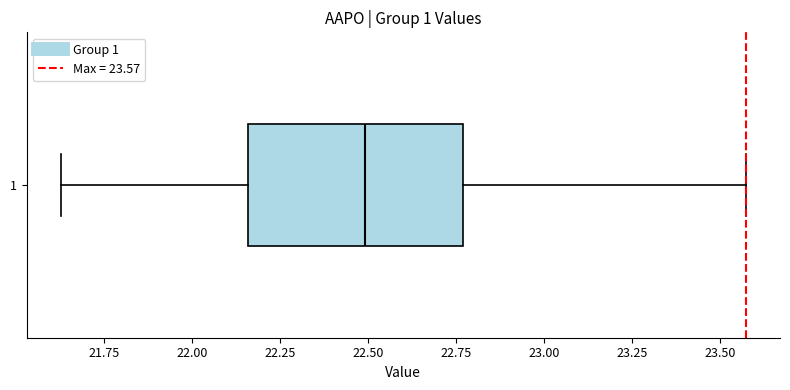

Read this box plot against the x-axis: the position of the median line, the range covered by the box, and the ends of both whiskers. The values are not printed on the chart, so give them approximately, as read against the axis.

median 22.50, box 22.15 to 22.75, whiskers 21.65 to 23.55